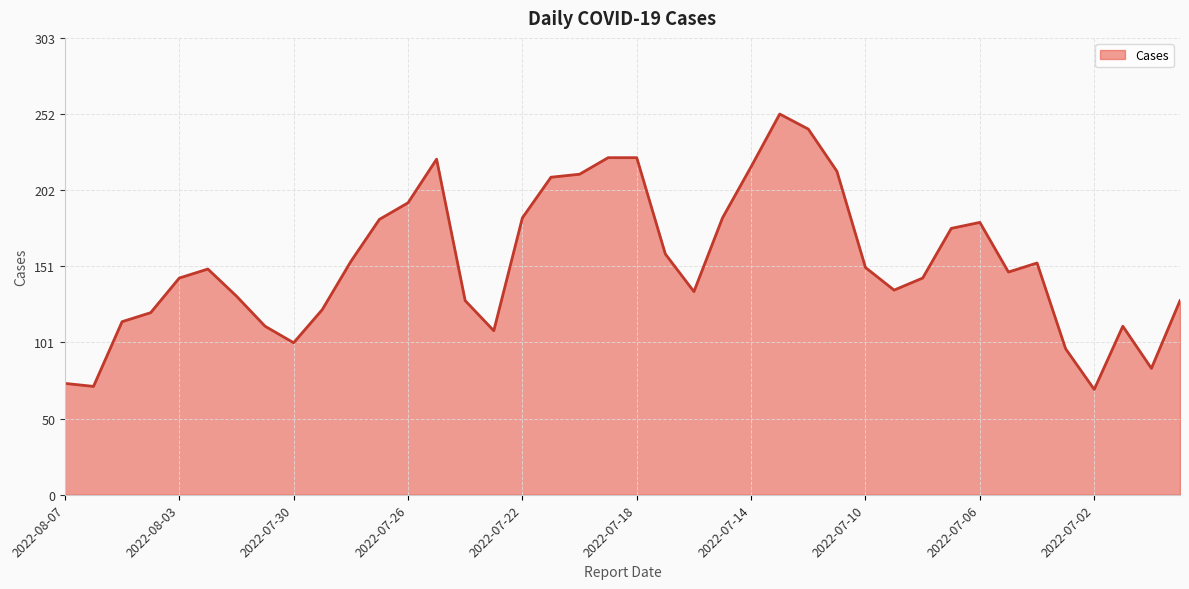

What is the minimum value shown in the chart?

70